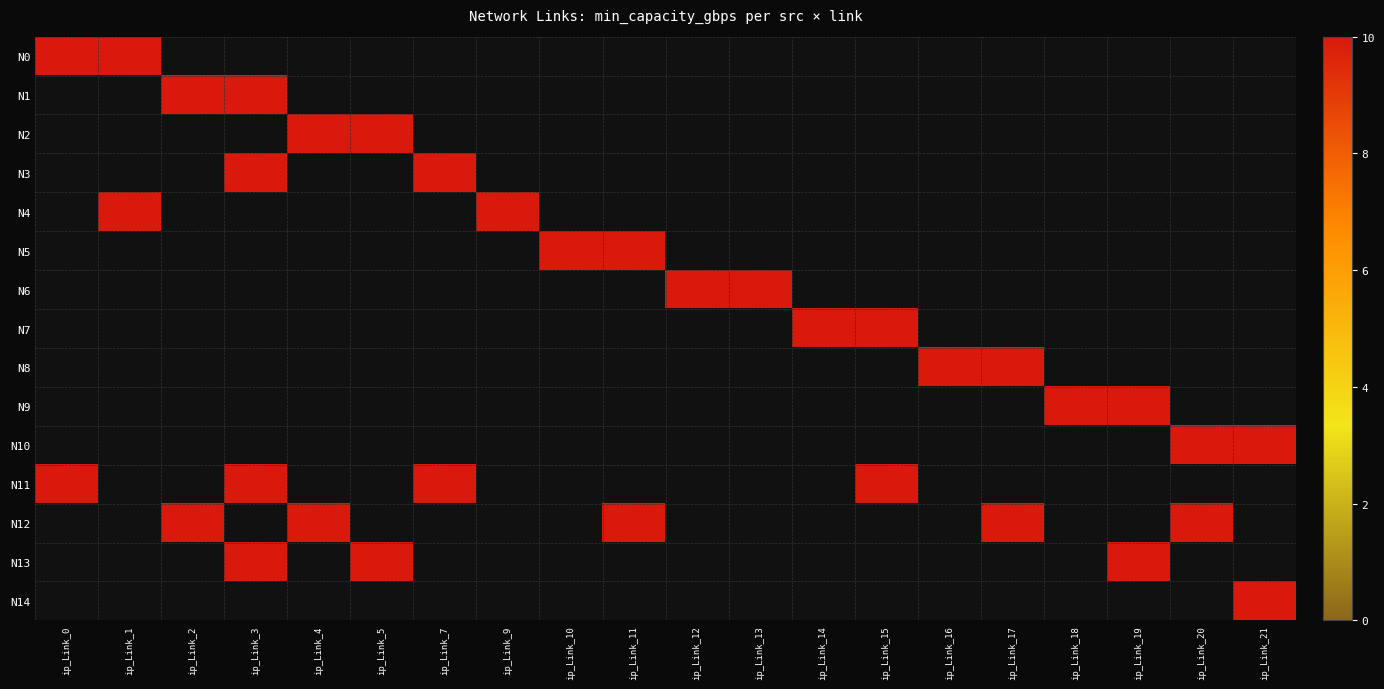

Which series has the widest spread of values?

N0